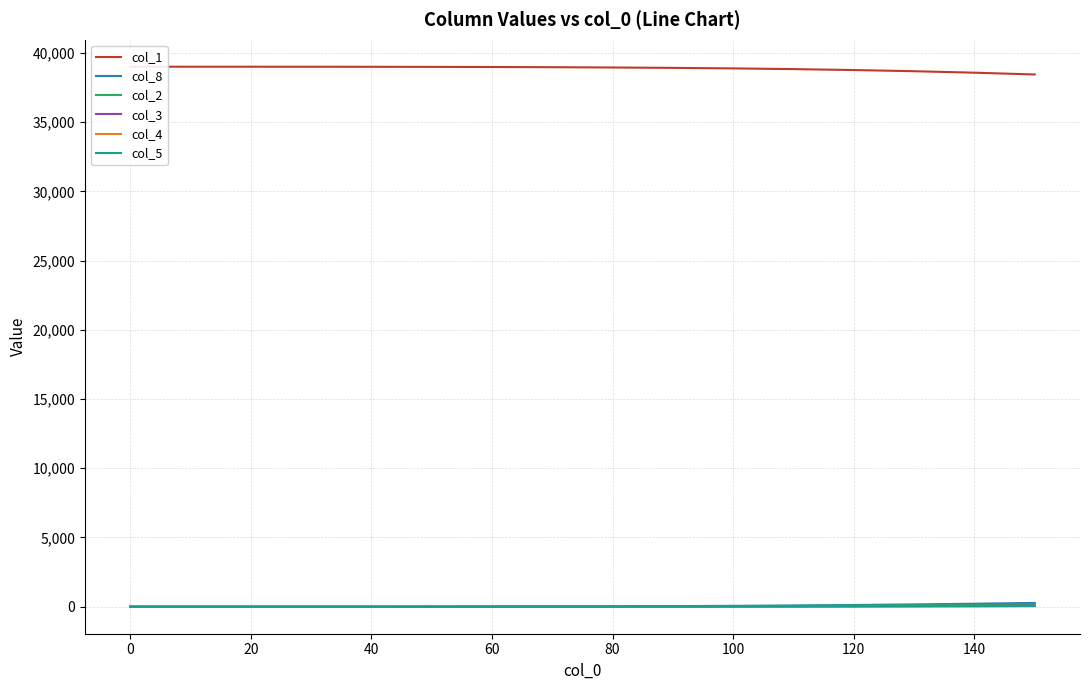

Which series changed the most between 20 and 80?

col_1